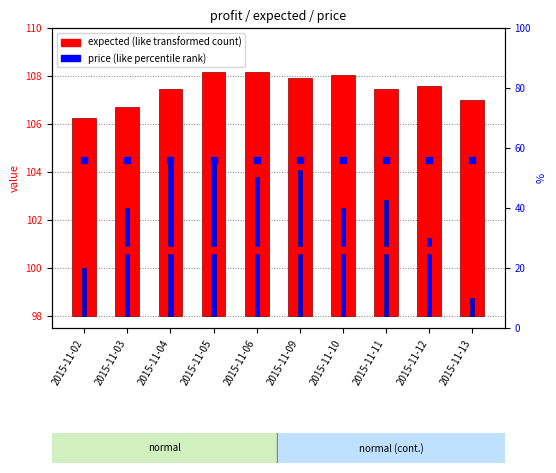

Where is buy_threshold nearest to the value 56?

2015-11-02